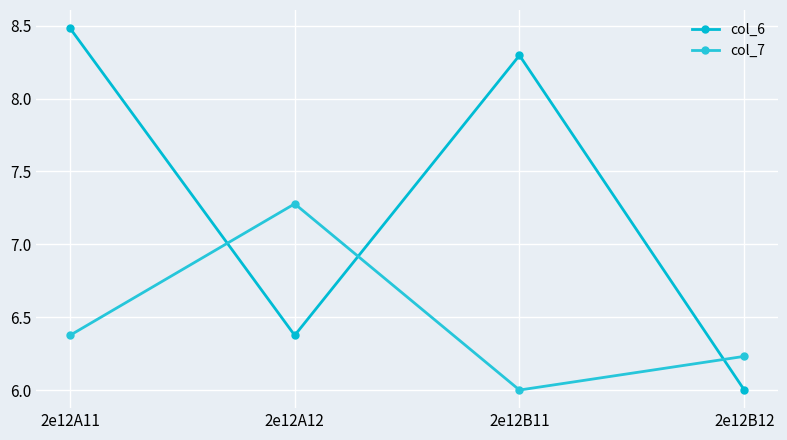

The col_7 series shows 10.0 at 2e12A12. True or false?

False